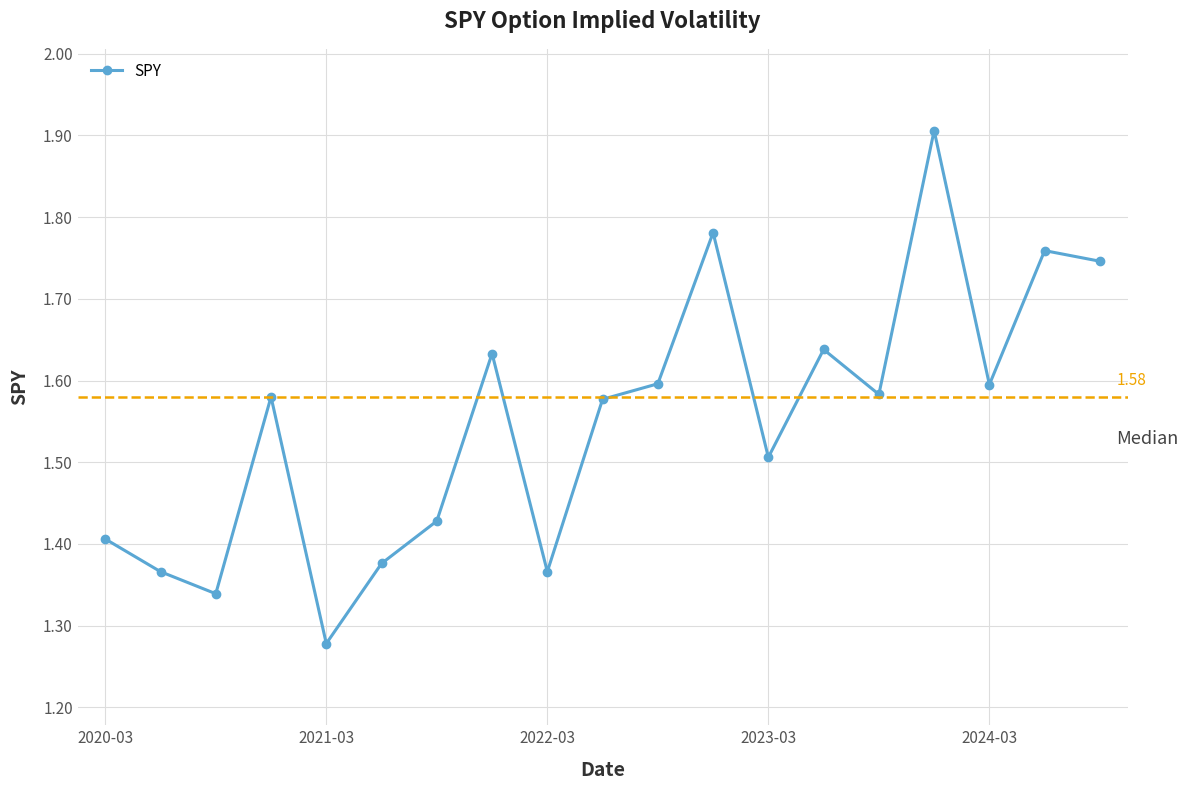

How many interior local peaks (higher than both neighbors) does the data have?

6